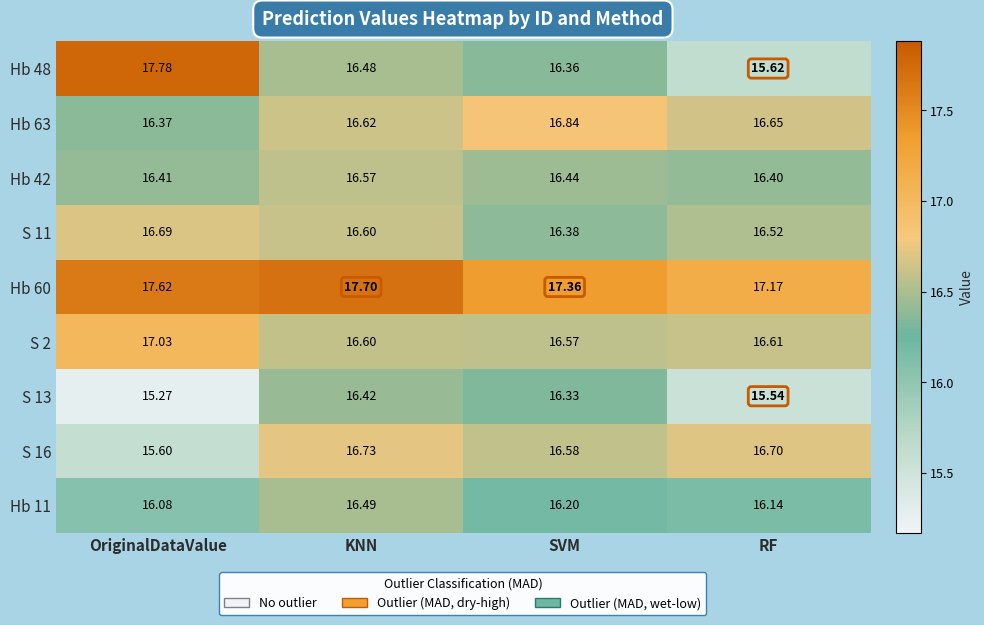

Which label corresponds to the largest value in the chart?

OriginalDataValue